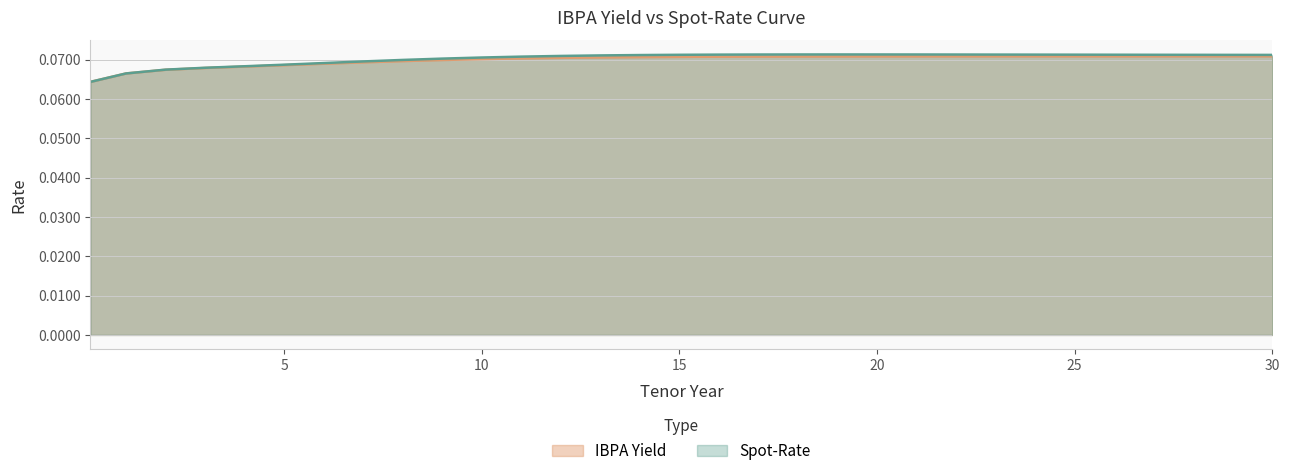

Read the Spot-Rate value at 19.

0.1